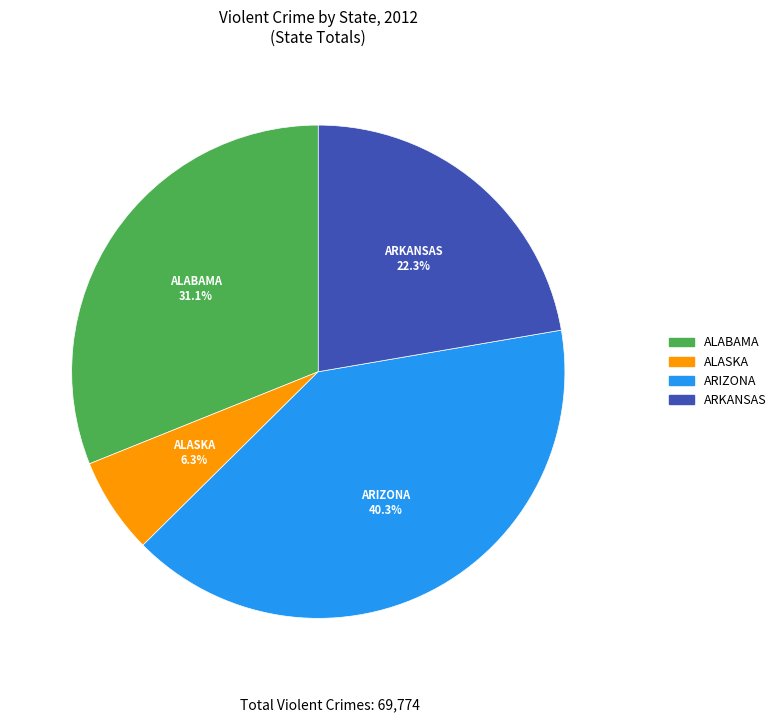

Does any single category account for the majority?

No